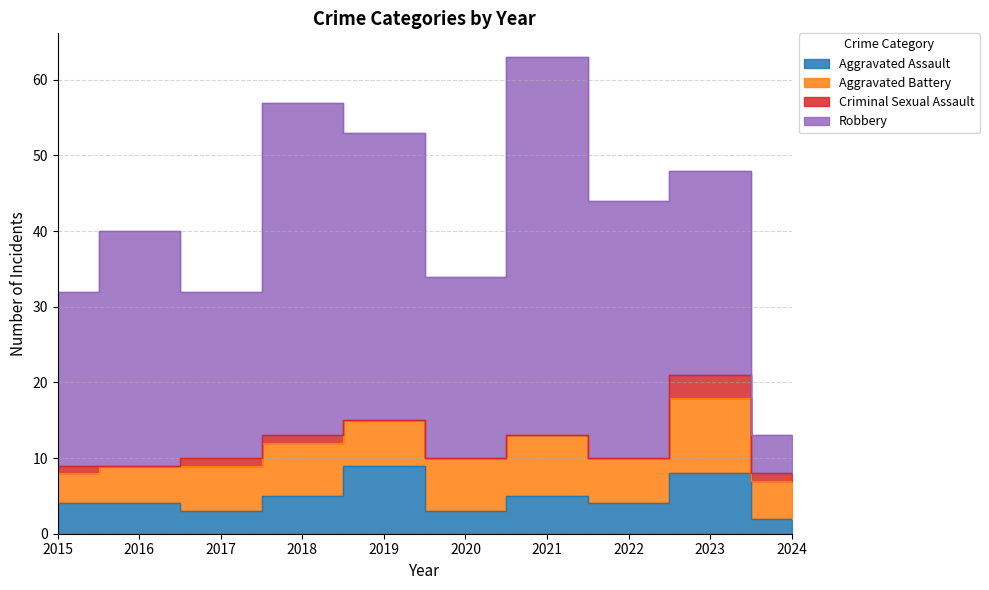

Between 2018 and 2021, which is larger?

2018